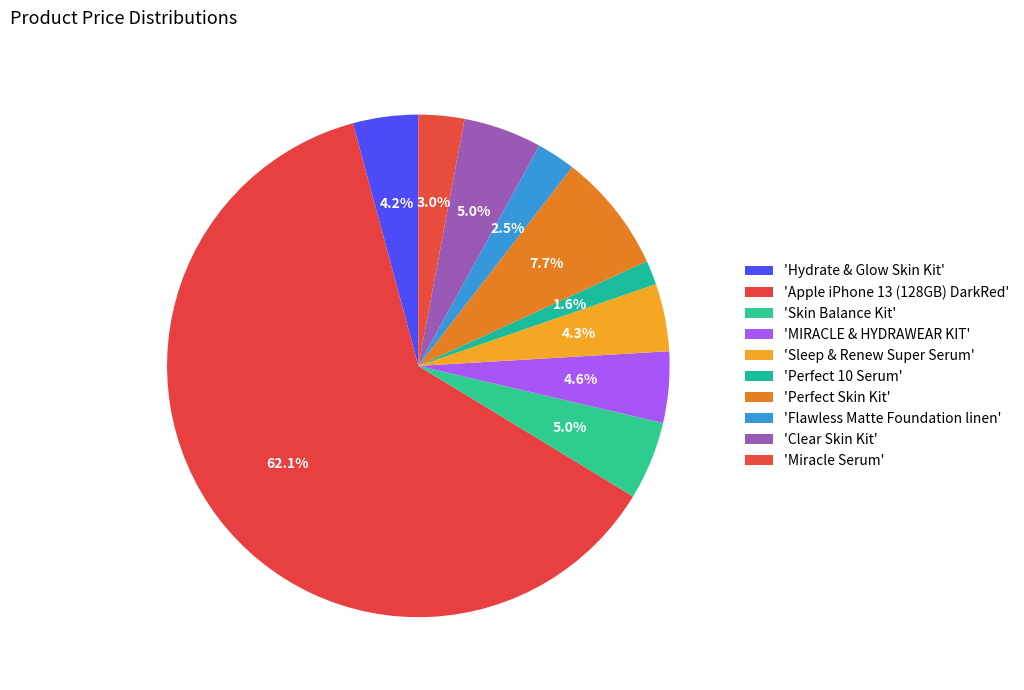

Which slice is the smallest?

Perfect 10 Serum